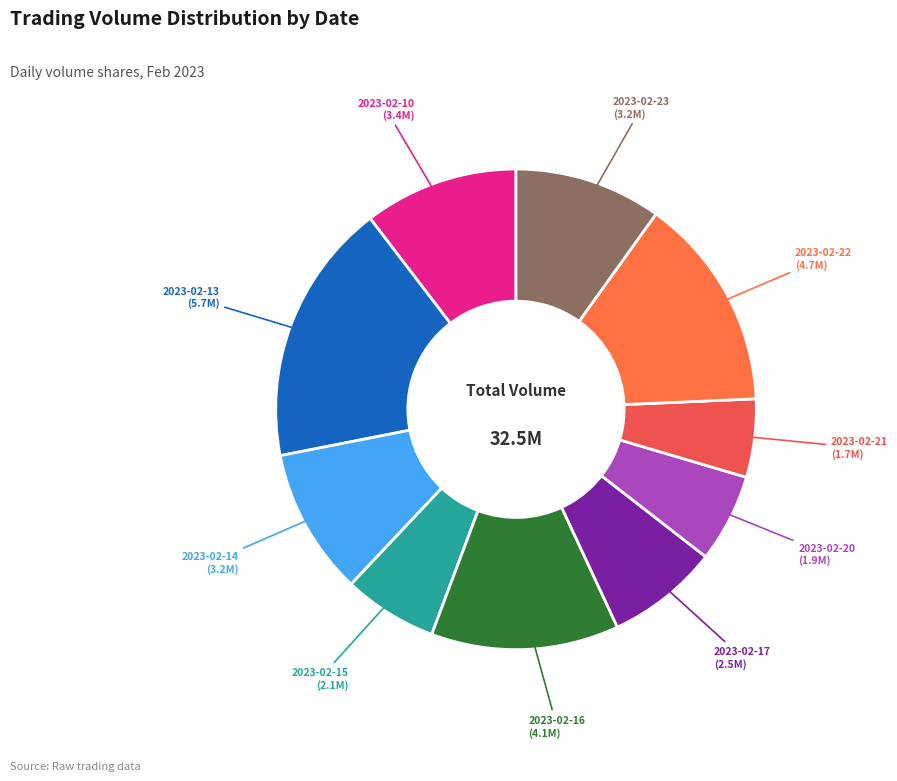

Which category has the smallest portion of the pie?

2023-02-21